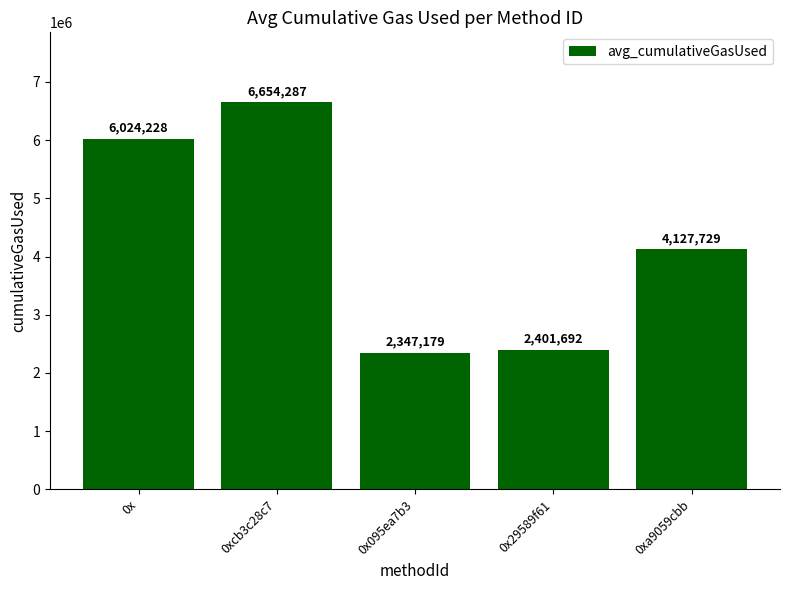

The value at 0xcb3c28c7 is 10249936.5. True or false?

False